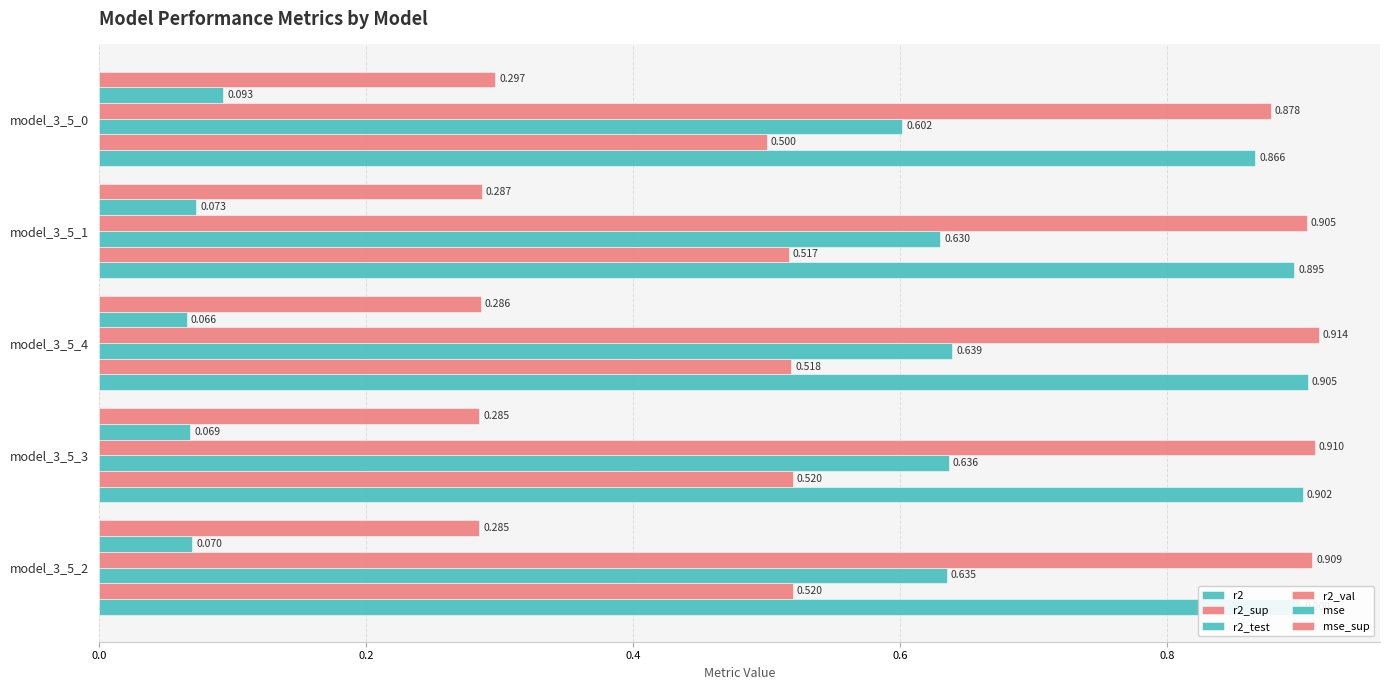

What is the sum of all r2_val values?

4.5